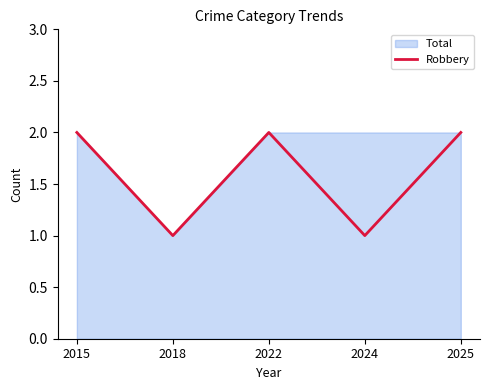

Which category has the lowest value in the Total series?

2018